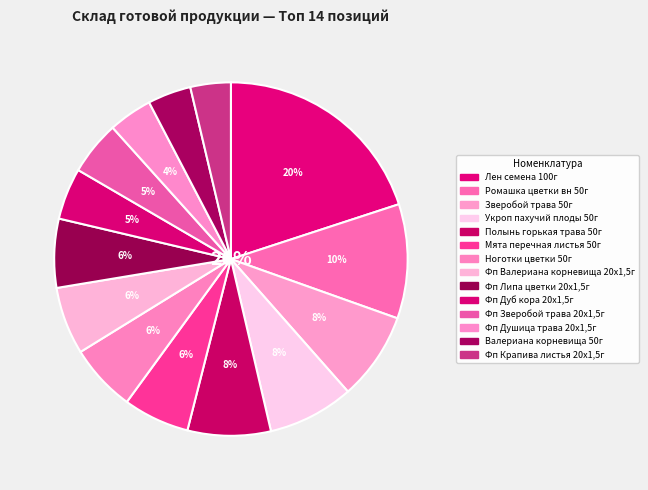

The Ромашка цветки вн 50г slice represents 10% of the pie. True or false?

True